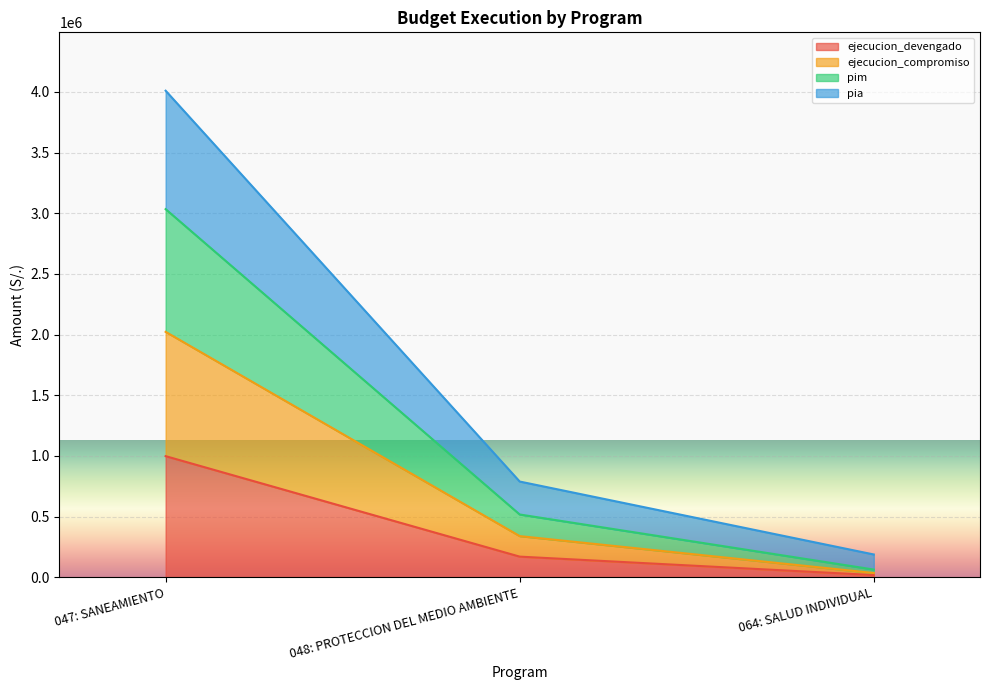

Reading left to right, what are the values for ejecucion_devengado?

997589	169164	17038